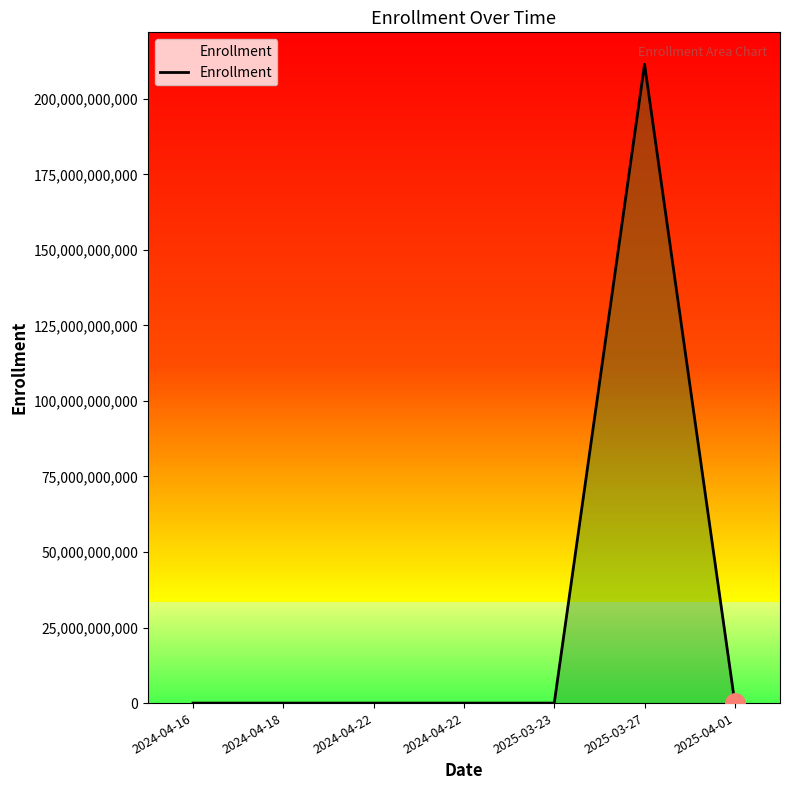

Reading left to right, list all the values displayed in this chart.

1234	7777	2323	21567	192	211421244041	1